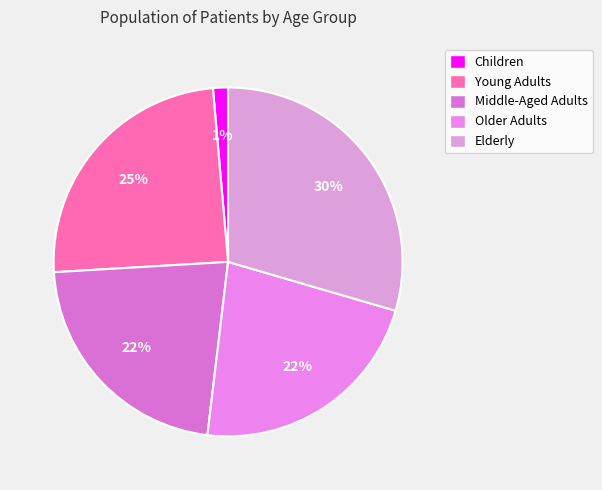

To the nearest percent, what is the combined percentage of Older Adults and Elderly?

52%